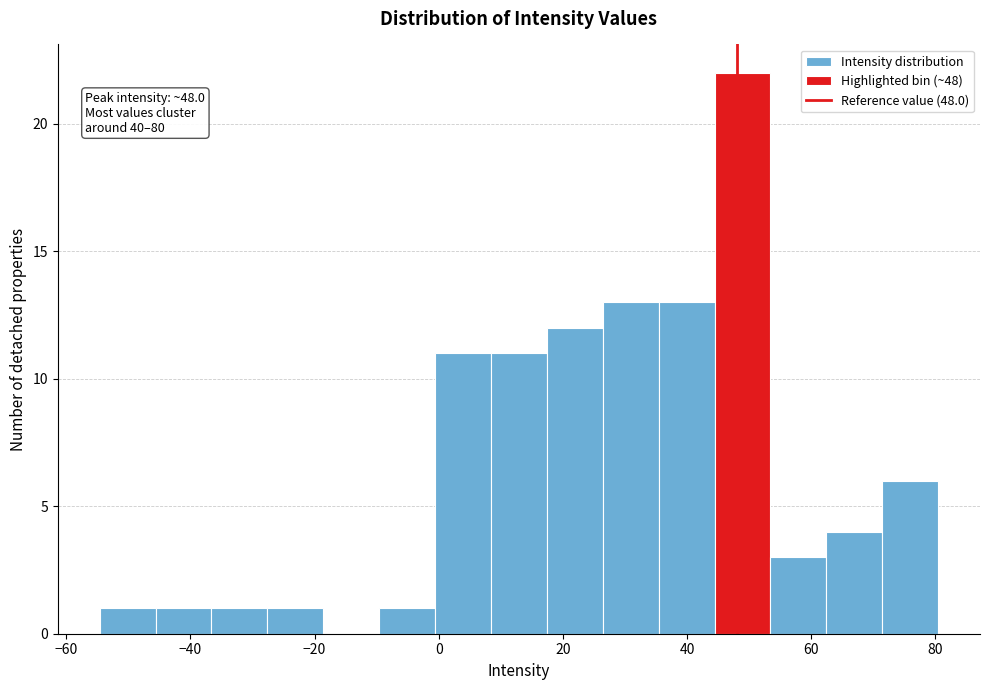

Which range on the x-axis has the tallest bar?

44 to 54